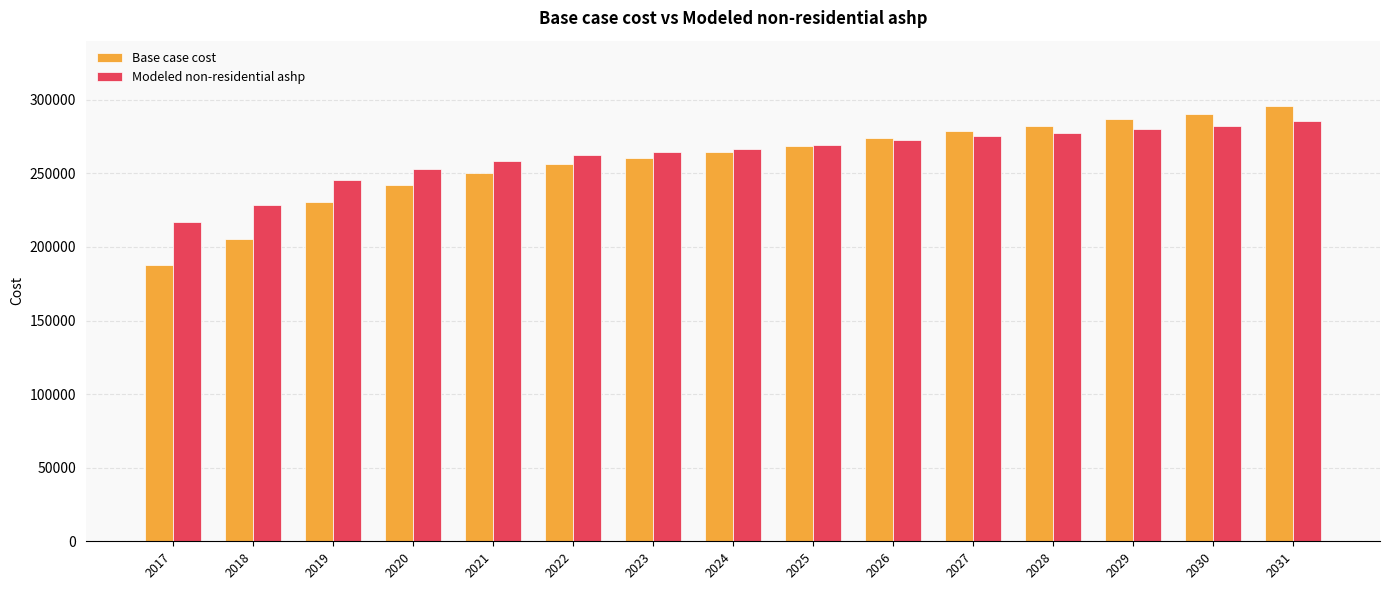

The value of Modeled non-residential ashp at 2028 is 411814.6. True or false?

False